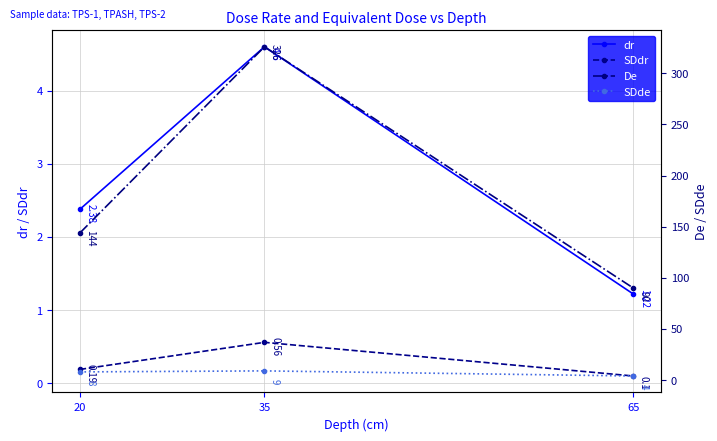

How many distinct data groups are displayed?

4